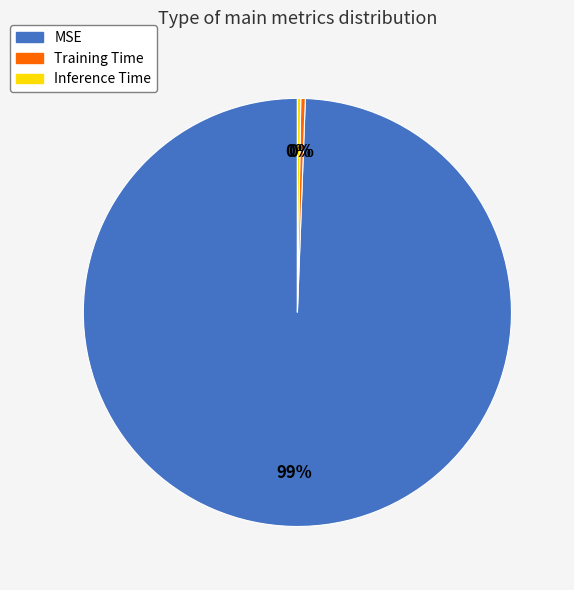

Is there any slice that represents more than half of the pie?

Yes